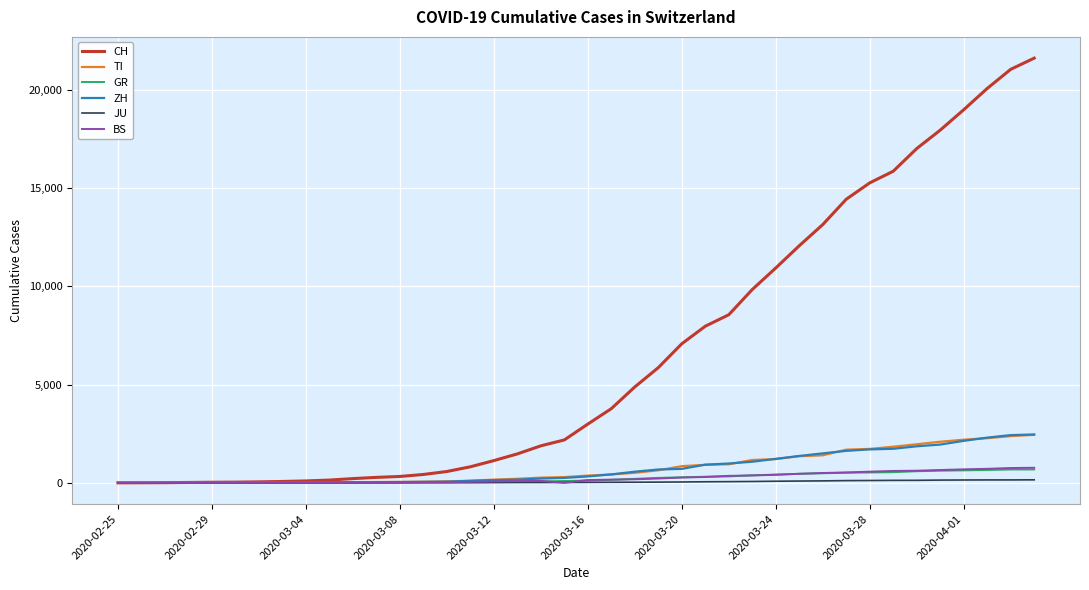

What is the maximum value shown in the chart?

21605